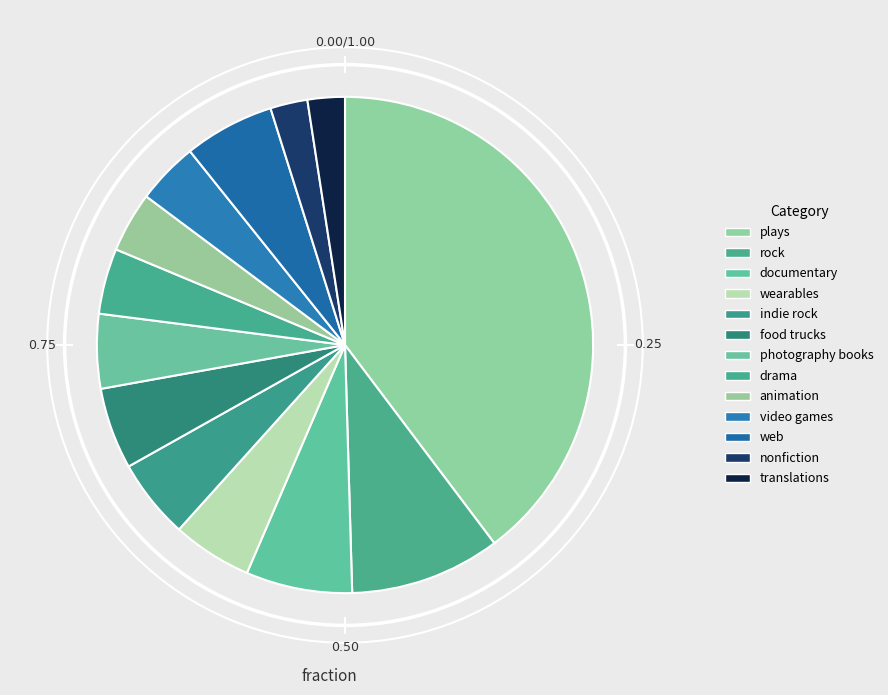

Count the number of slices in the pie.

13